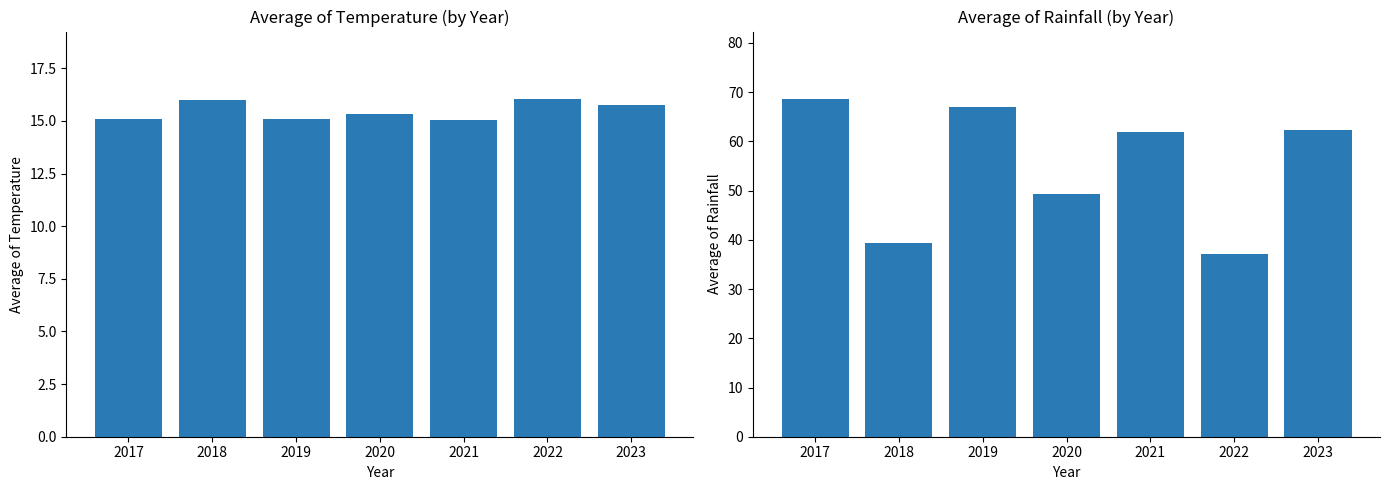

What is the difference between the Average of Temperature values at 2019 and 2020?

0.2